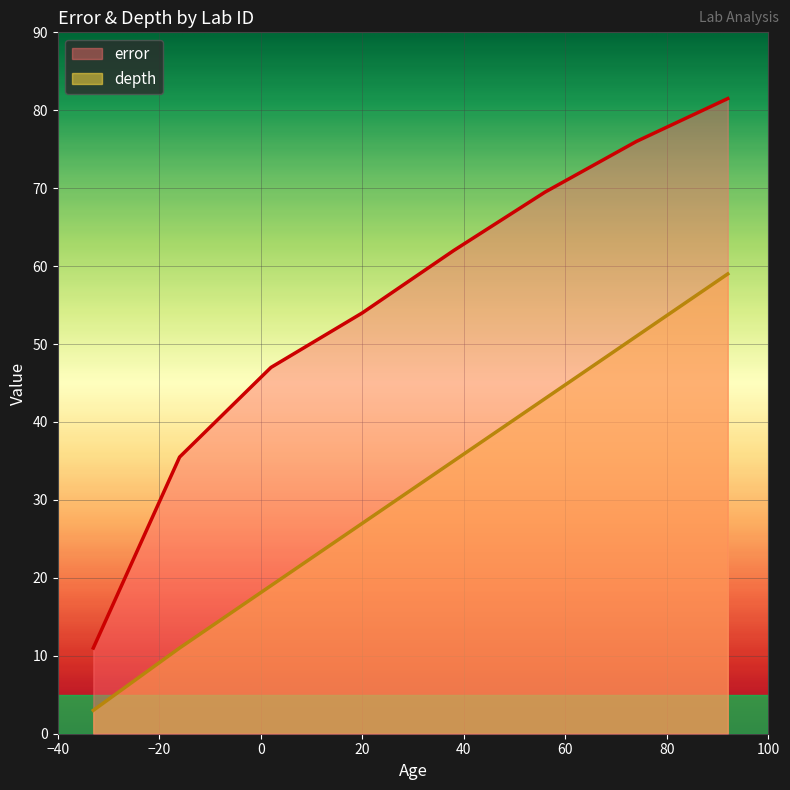

Does the chart display data point markers on the line(s)?

No